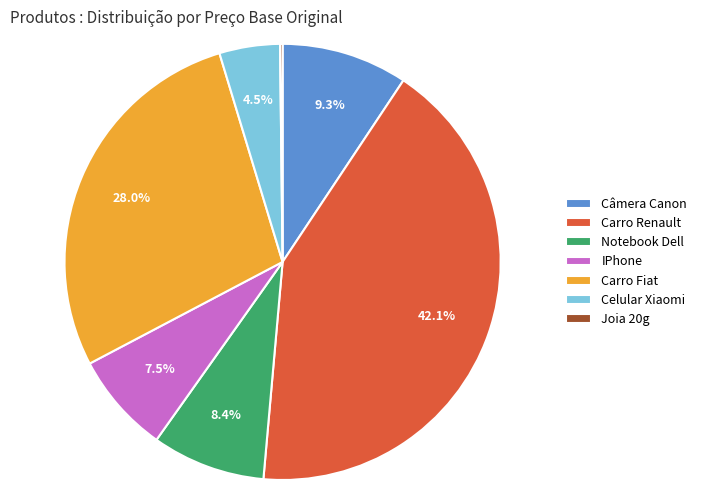

How much of the chart is everything except Carro Fiat?

72.0%